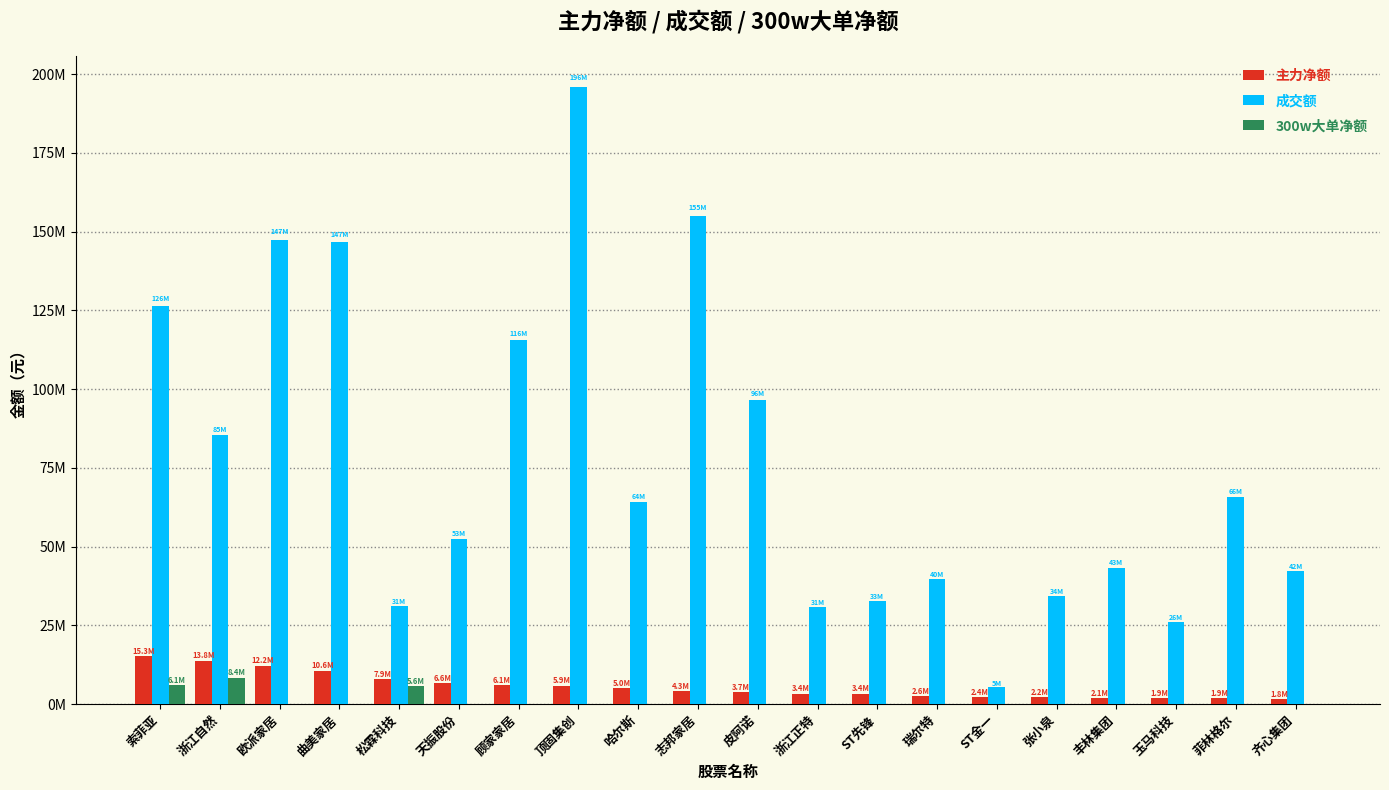

What are all the series names shown in the legend?

主力净额, 成交额, 300w大单净额